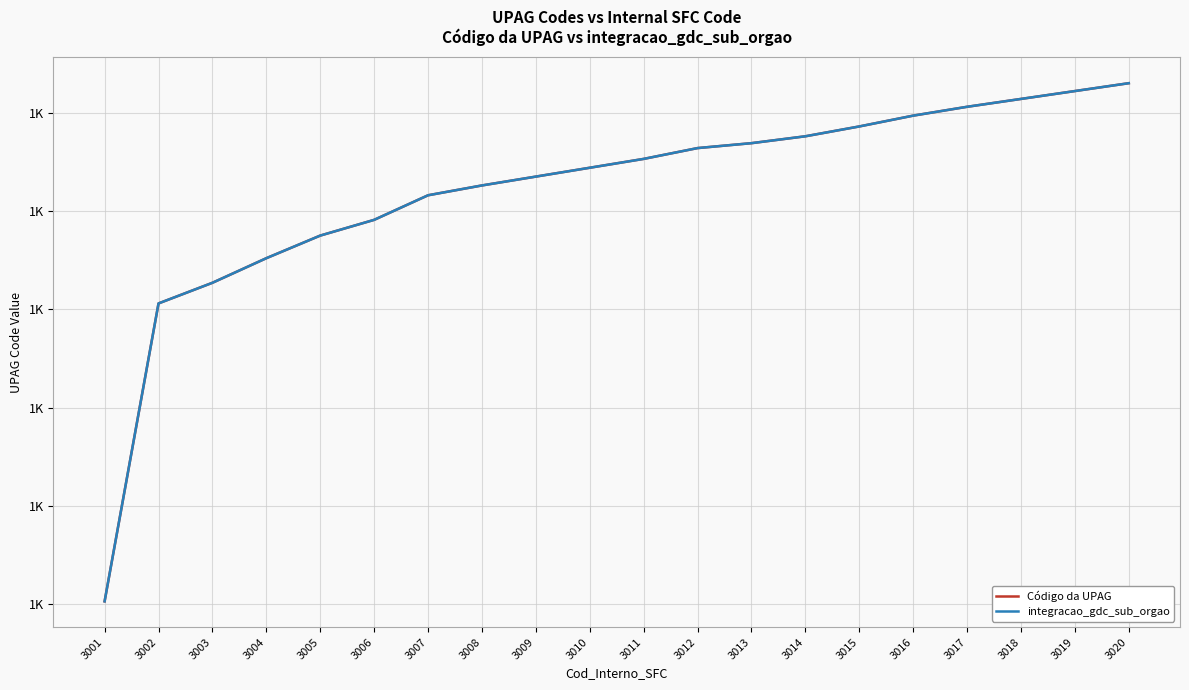

List the series in order of their peak value, lowest first.

Código da UPAG, integracao_gdc_sub_orgao